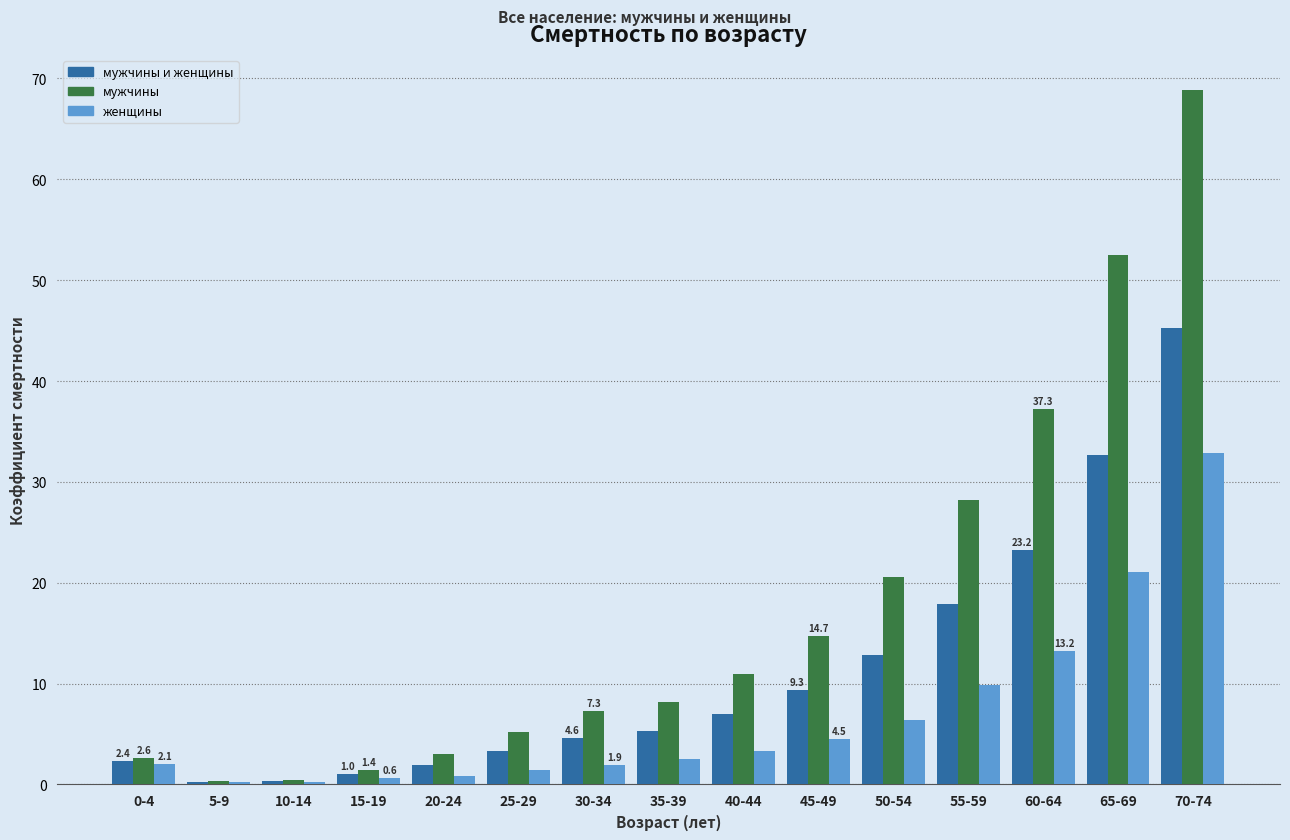

What position from the left is 15-19?

4